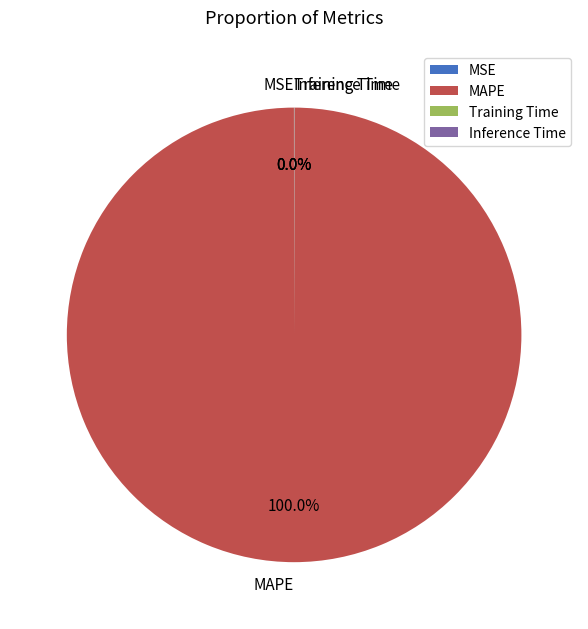

What is the majority slice?

MAPE